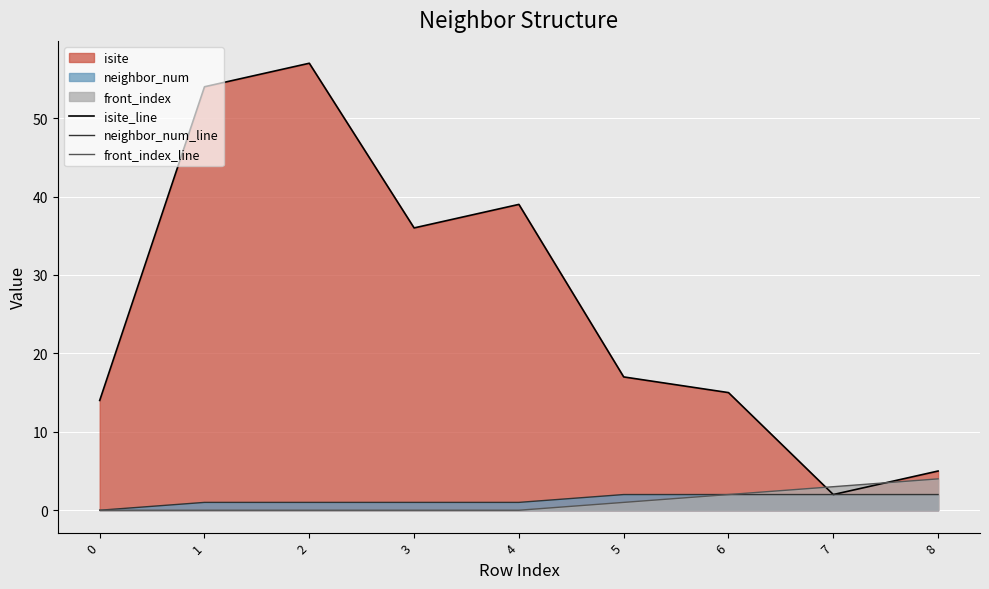

At which label does neighbor_num_line first exceed 1?

5